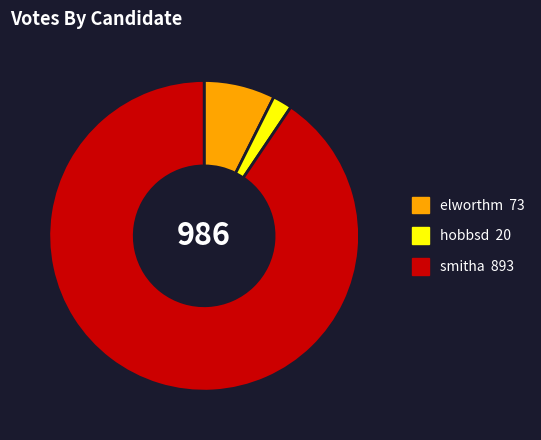

Combined, do elworthm and smitha account for over 50%?

Yes